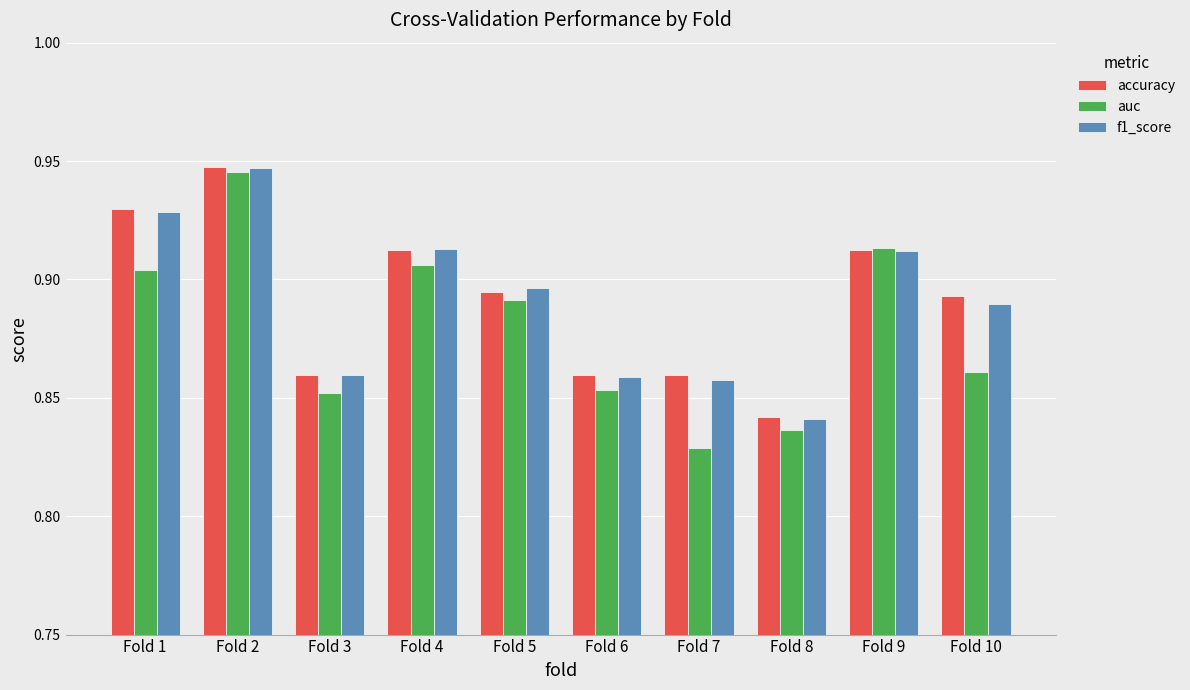

At how many categories does at least one series exceed 0?

10